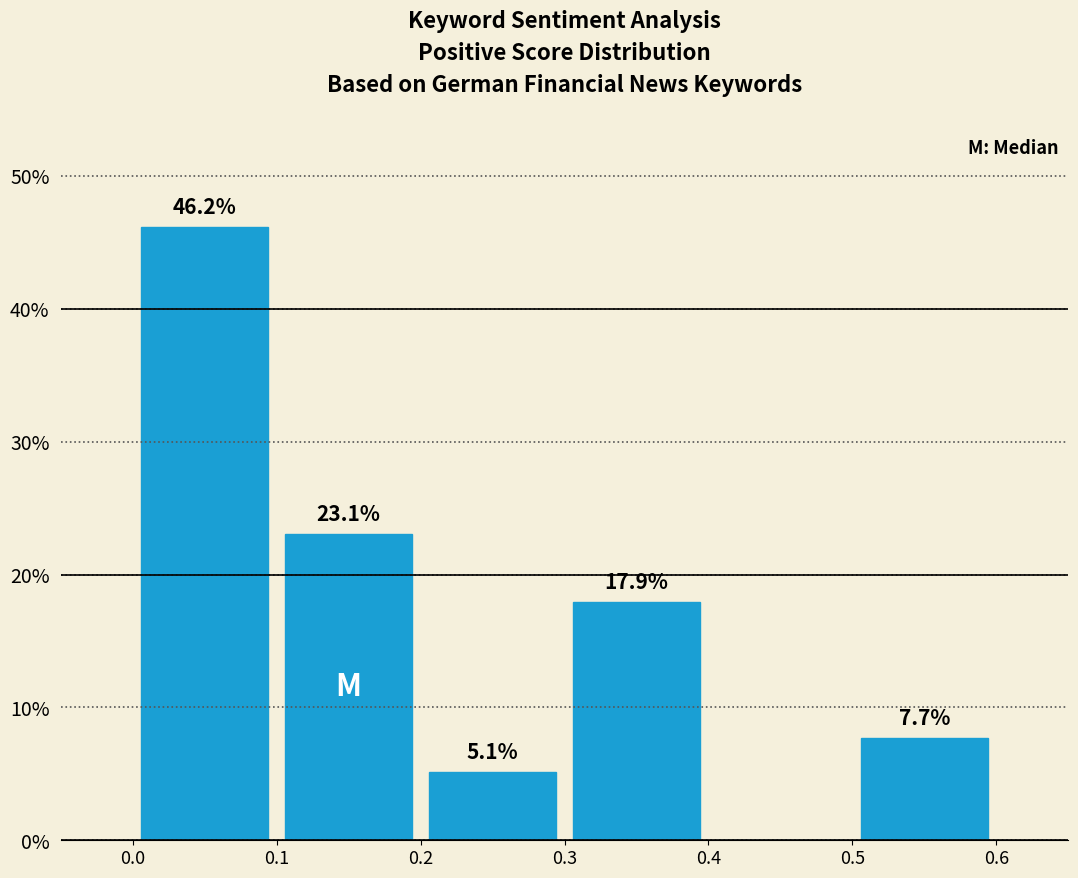

Which range on the x-axis has the tallest bar?

0.0 to 0.1